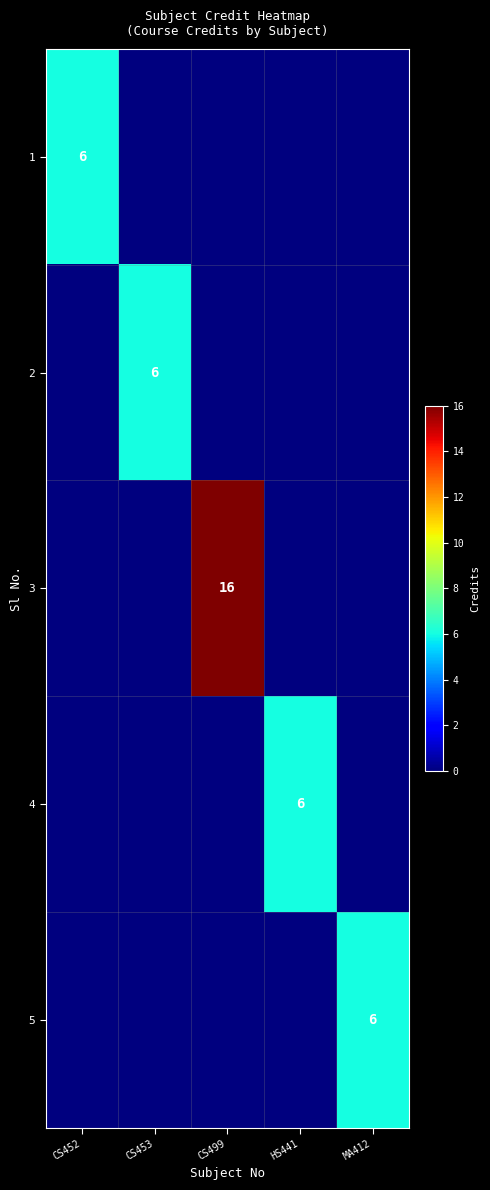

True or false: 1 has a value of 10 at CS452.

False